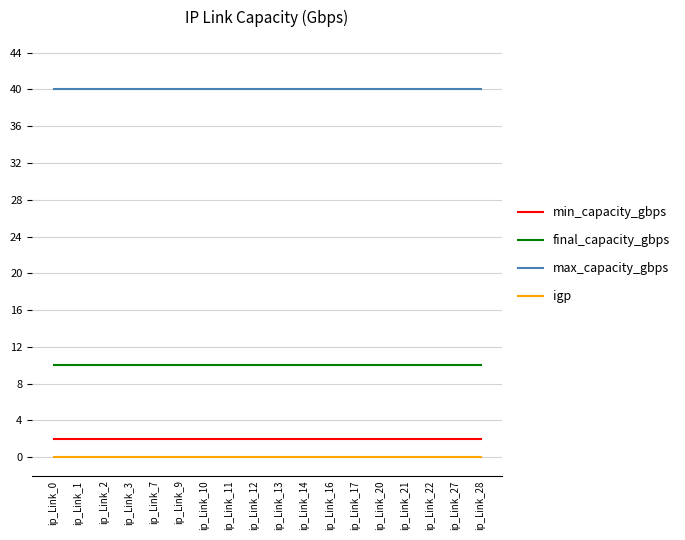

Reading right to left, what are all the values shown in this chart?

min_capacity_gbps: ip_Link_28=2	ip_Link_27=2	ip_Link_22=2	ip_Link_21=2	ip_Link_20=2	ip_Link_17=2	ip_Link_16=2	ip_Link_14=2	ip_Link_13=2	ip_Link_12=2	ip_Link_11=2	ip_Link_10=2	ip_Link_9=2	ip_Link_7=2	ip_Link_3=2	ip_Link_2=2	ip_Link_1=2	ip_Link_0=2
final_capacity_gbps: ip_Link_28=10	ip_Link_27=10	ip_Link_22=10	ip_Link_21=10	ip_Link_20=10	ip_Link_17=10	ip_Link_16=10	ip_Link_14=10	ip_Link_13=10	ip_Link_12=10	ip_Link_11=10	ip_Link_10=10	ip_Link_9=10	ip_Link_7=10	ip_Link_3=10	ip_Link_2=10	ip_Link_1=10	ip_Link_0=10
max_capacity_gbps: ip_Link_28=40	ip_Link_27=40	ip_Link_22=40	ip_Link_21=40	ip_Link_20=40	ip_Link_17=40	ip_Link_16=40	ip_Link_14=40	ip_Link_13=40	ip_Link_12=40	ip_Link_11=40	ip_Link_10=40	ip_Link_9=40	ip_Link_7=40	ip_Link_3=40	ip_Link_2=40	ip_Link_1=40	ip_Link_0=40
igp: ip_Link_28=0	ip_Link_27=0	ip_Link_22=0	ip_Link_21=0	ip_Link_20=0	ip_Link_17=0	ip_Link_16=0	ip_Link_14=0	ip_Link_13=0	ip_Link_12=0	ip_Link_11=0	ip_Link_10=0	ip_Link_9=0	ip_Link_7=0	ip_Link_3=0	ip_Link_2=0	ip_Link_1=0	ip_Link_0=0